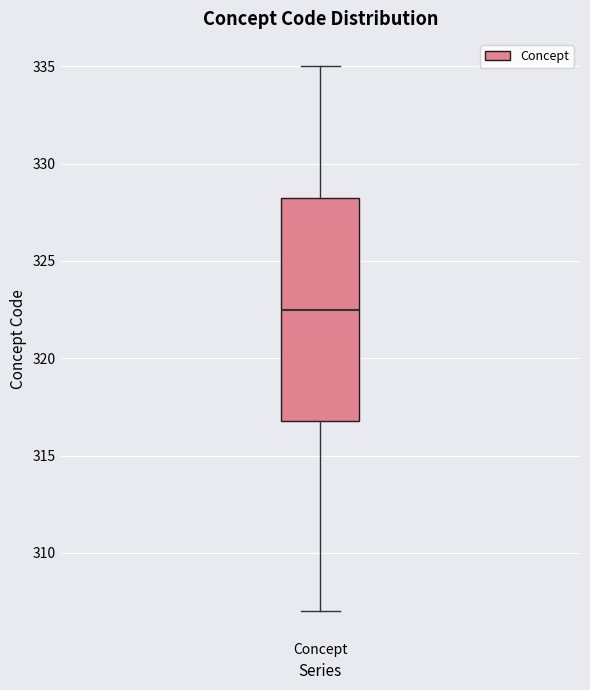

Read this box plot against the y-axis: the position of the median line, the range covered by the box, and the ends of both whiskers. The values are not printed on the chart, so give them approximately, as read against the axis.

median 322.5, box 317.0 to 328.5, whiskers 307.0 to 335.0